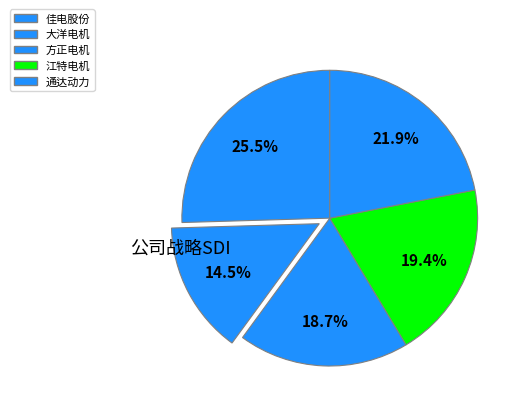

To the nearest percent, what portion does 方正电机 represent?

19%